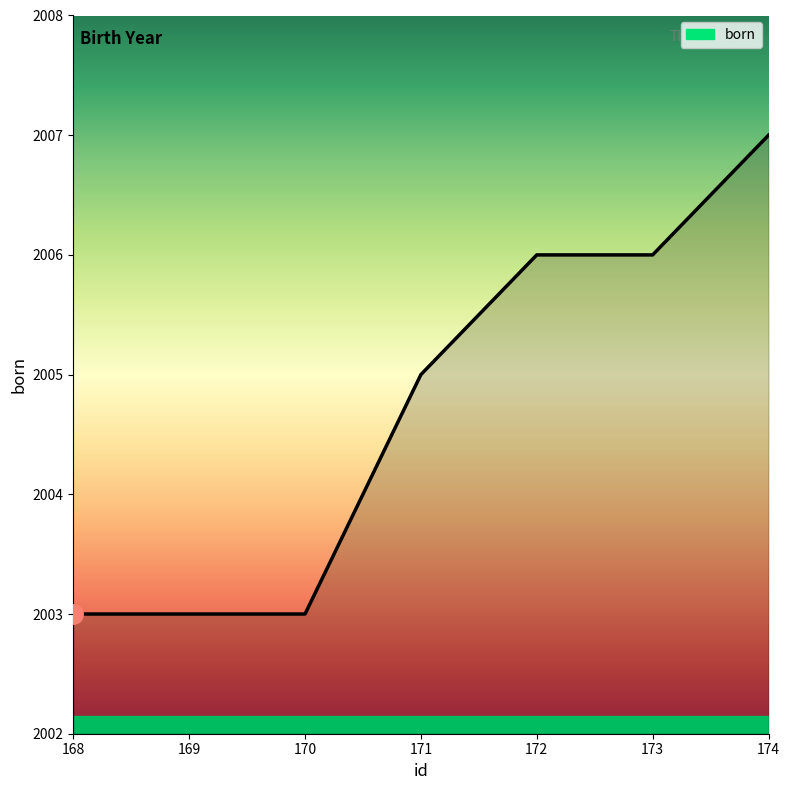

Does the chart display data point markers on the line(s)?

No